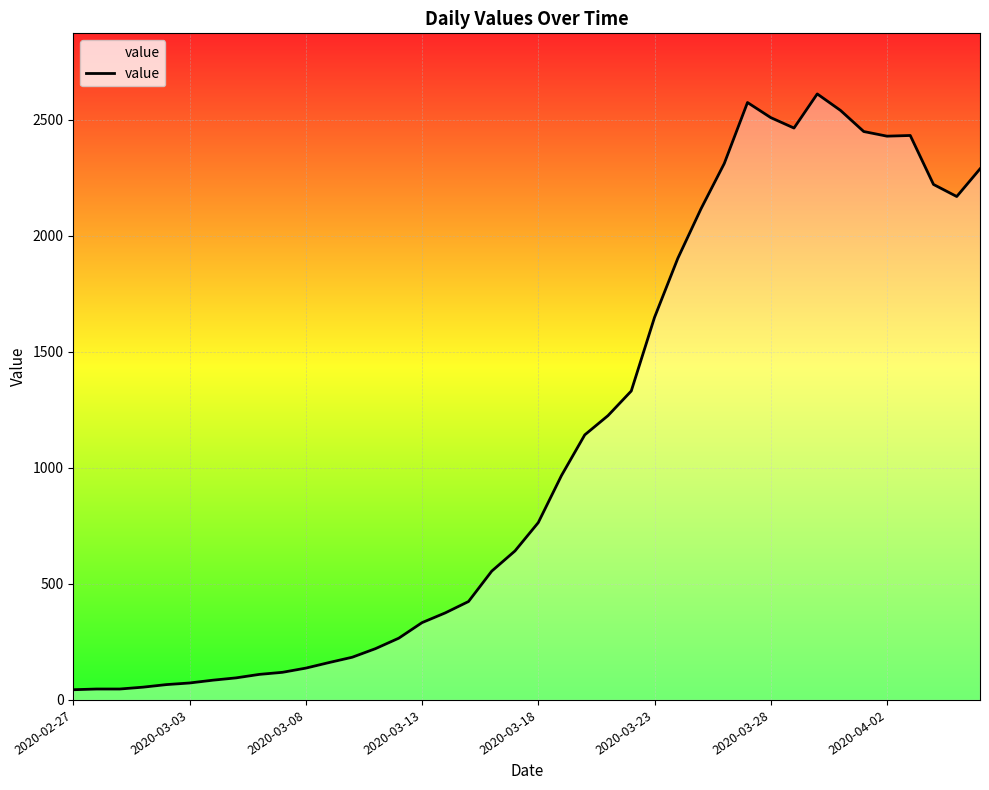

What is the maximum value shown in the chart?

2611